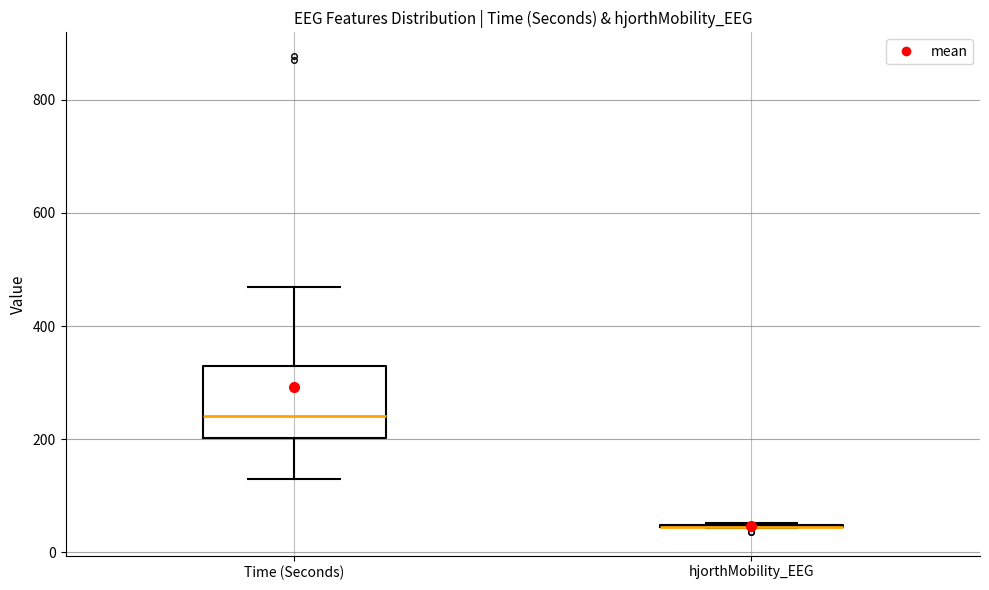

Where does the upper whisker of the box for Time (Seconds) end on the y-axis? The values are not printed on the chart, so give them approximately, as read against the axis.

460